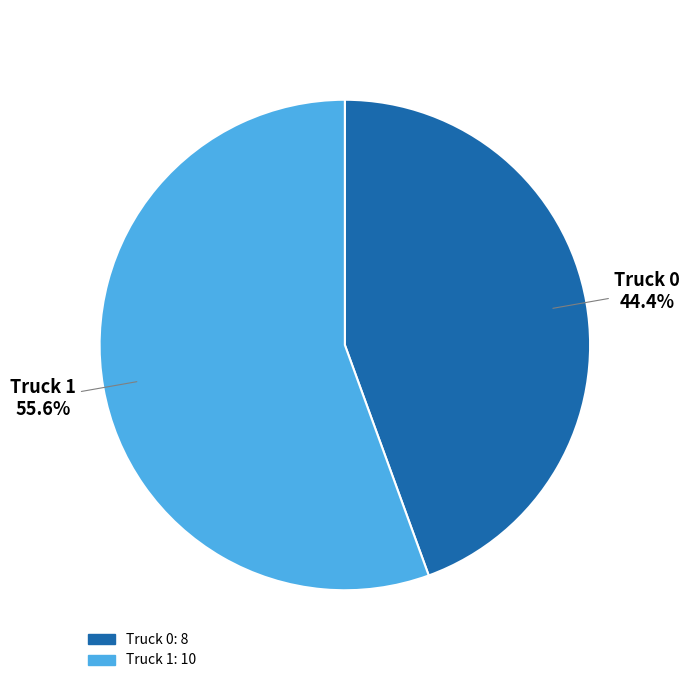

What is the total percentage of Truck 1 and Truck 0?

100.0%